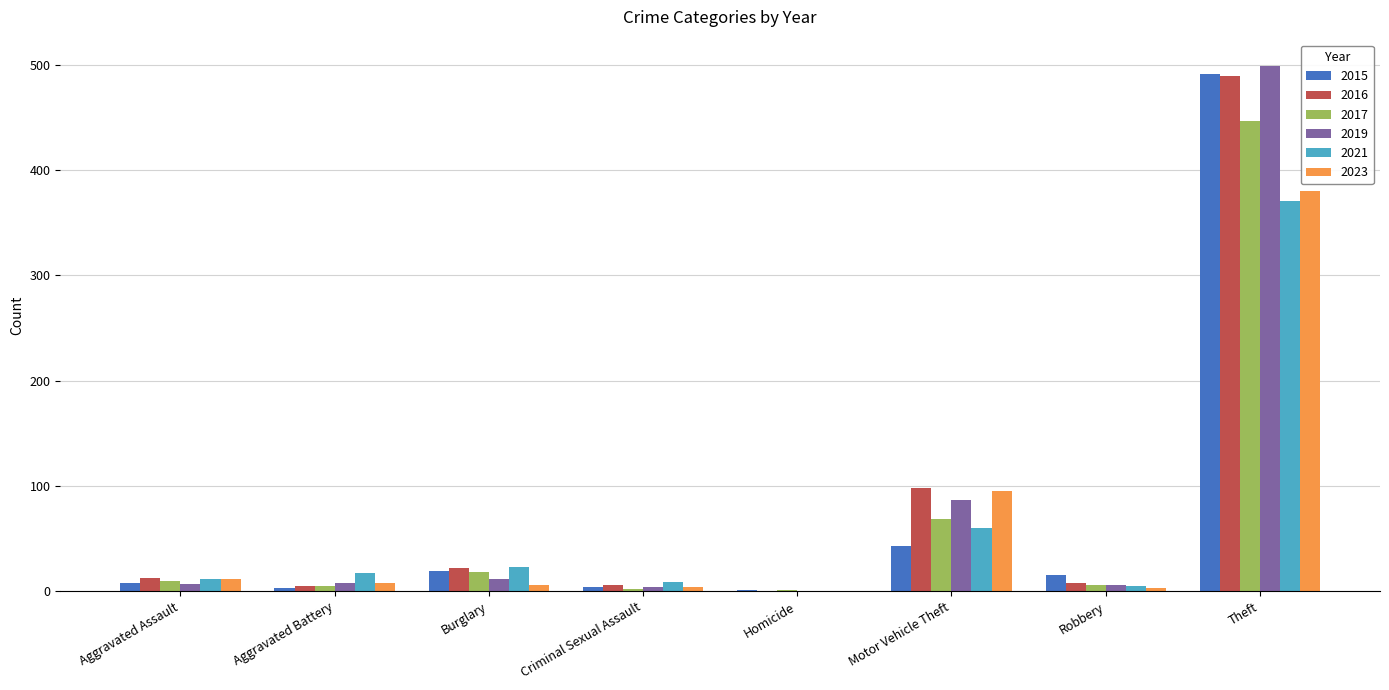

The 2023 series shows 95 at Motor Vehicle Theft. True or false?

True